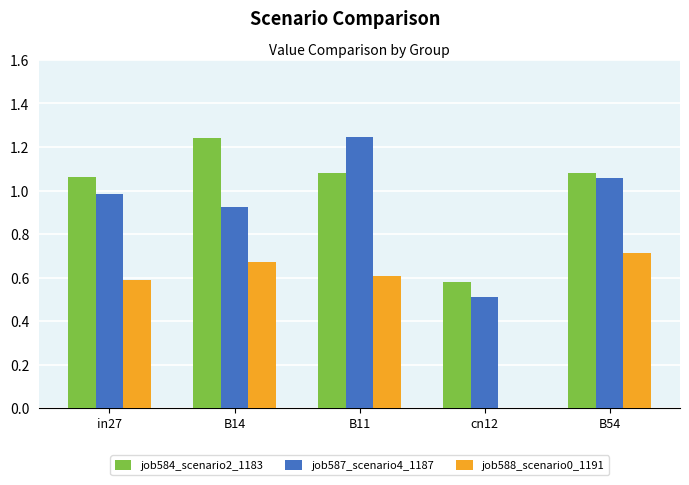

Between in27 and B11, which series saw the biggest shift?

job587_scenario4_1187